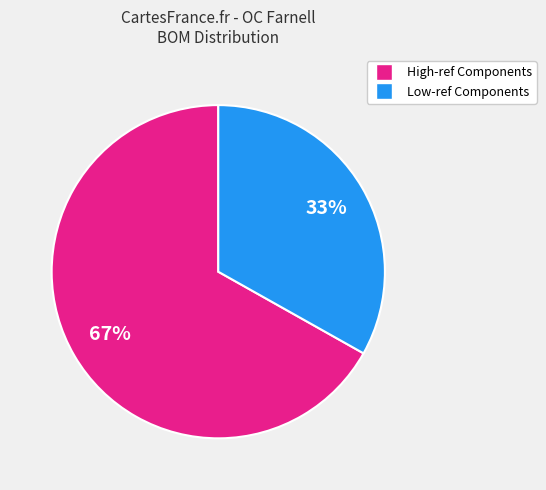

To the nearest percent, what is the difference between the largest and smallest slice percentages?

34%